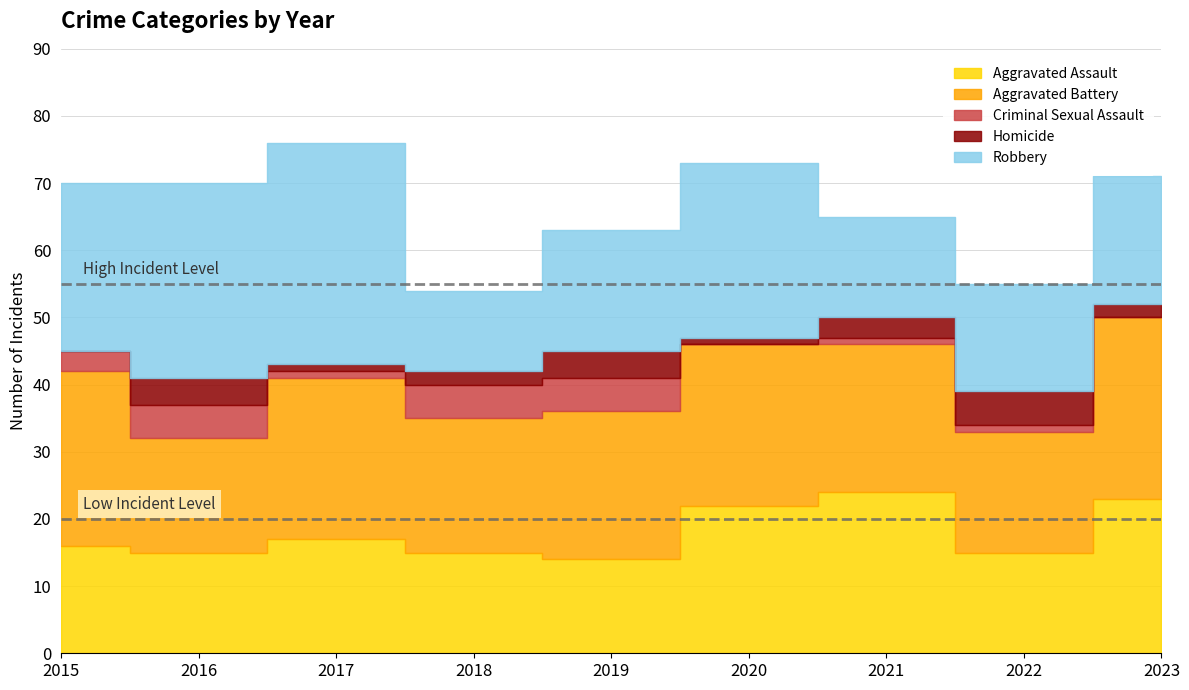

Where is the first local maximum for Criminal Sexual Assault?

2016